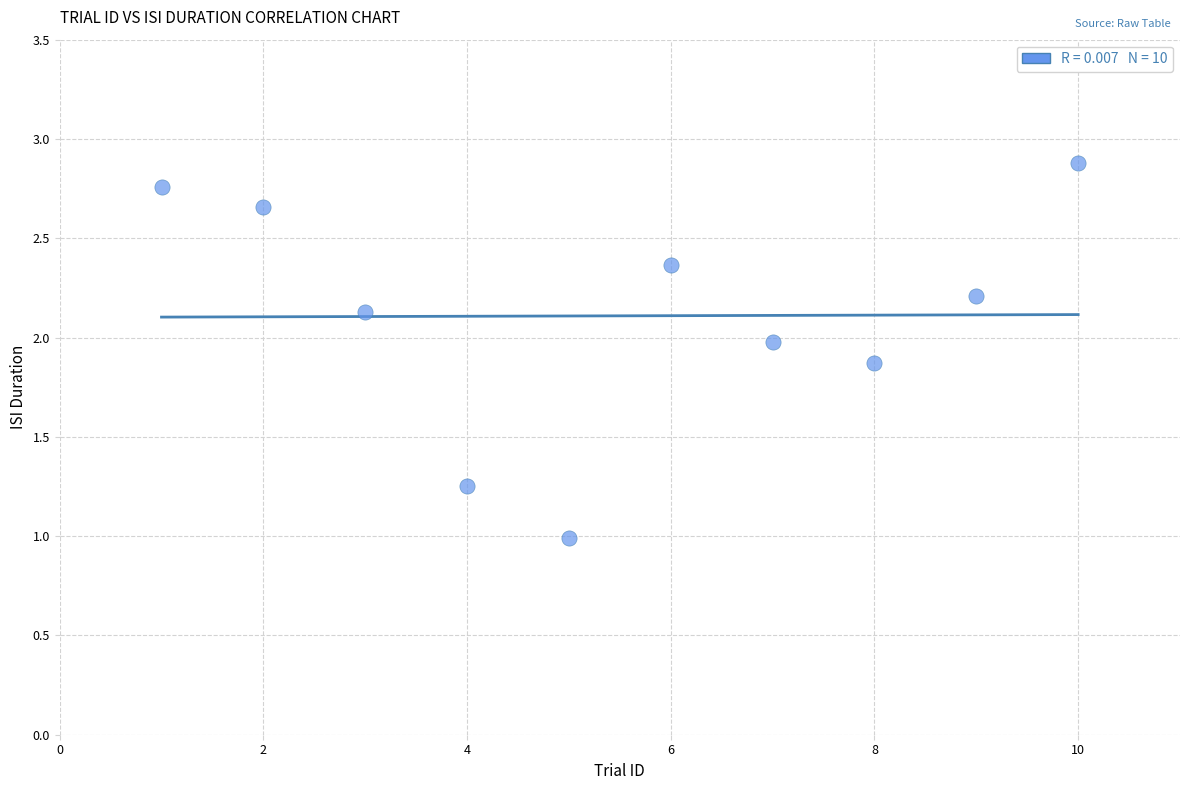

What is the range of X values (max minus min)?

9.0